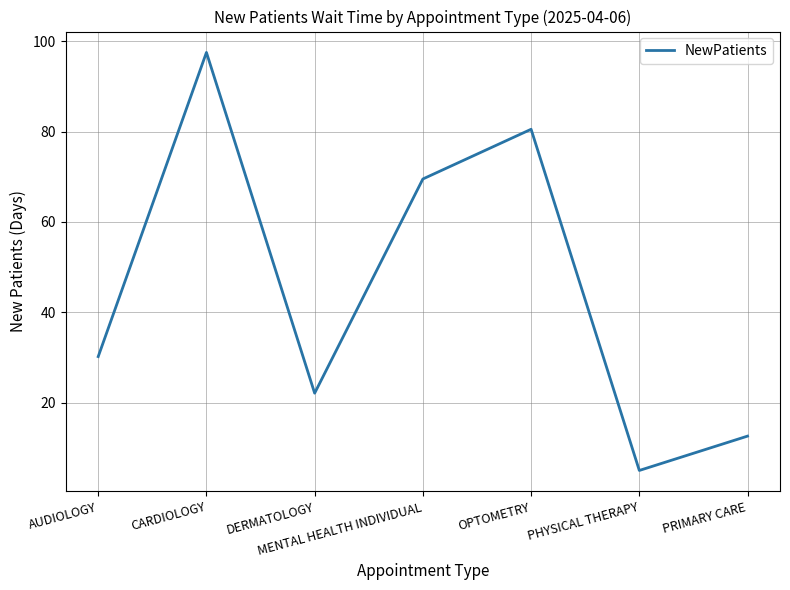

At which category does the data reach its first local valley?

DERMATOLOGY